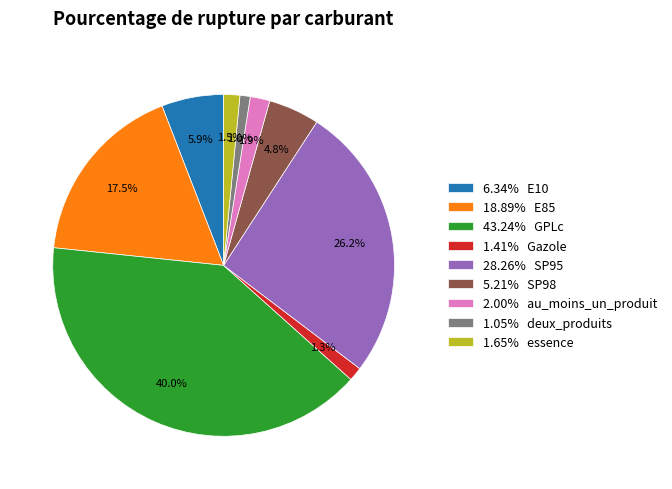

Does 6.34% E10 account for over 50% of the chart?

No